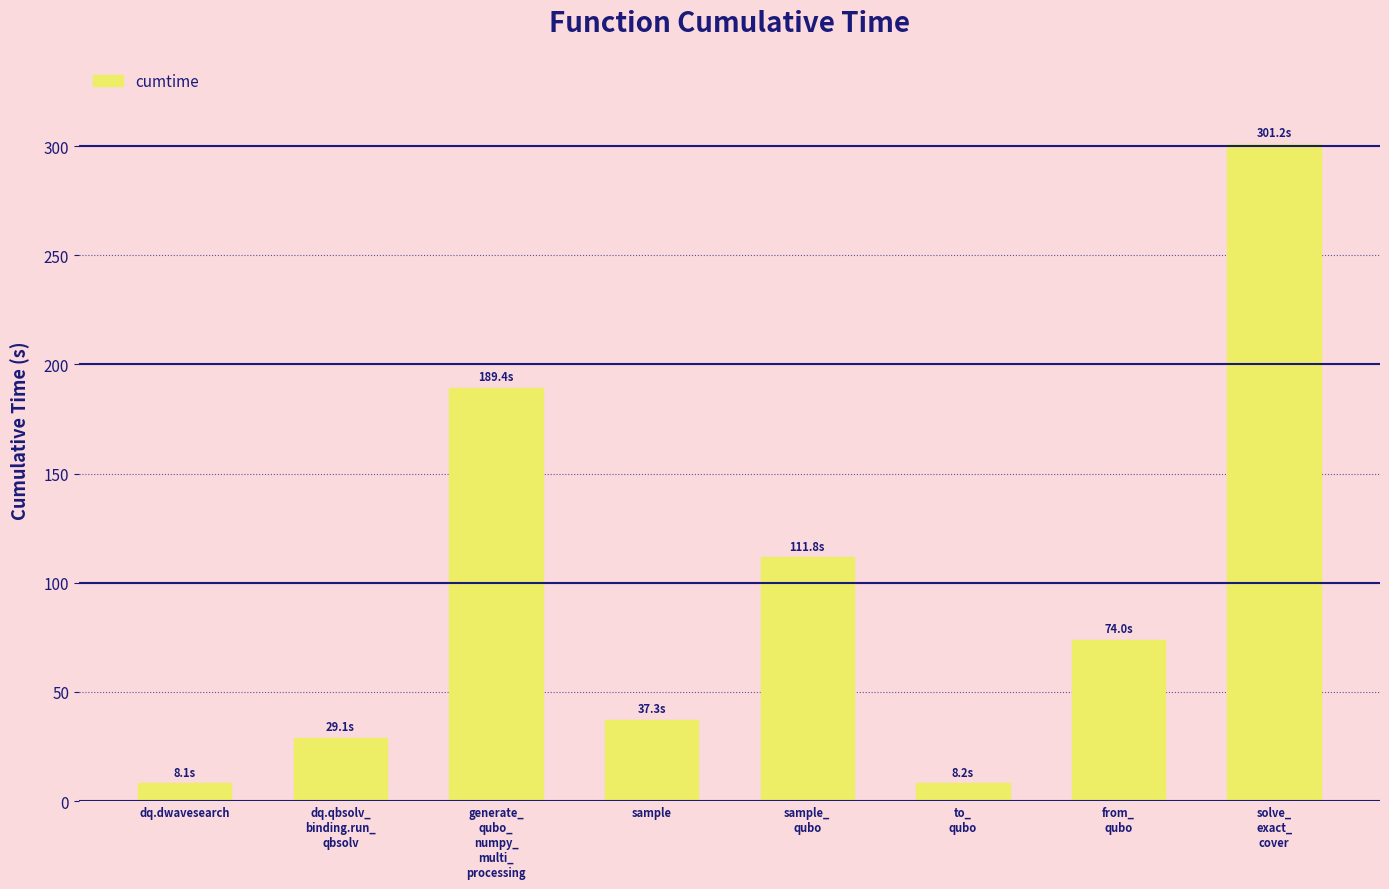

What is the sum of all values?

759.1